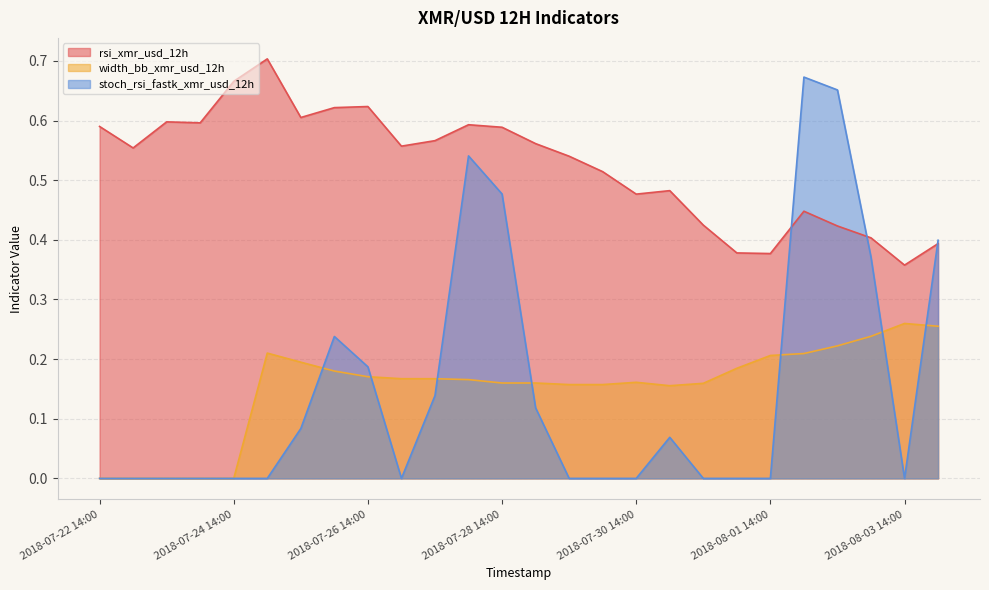

At which category does the chart reach its peak across all series?

2018-07-25 02:00